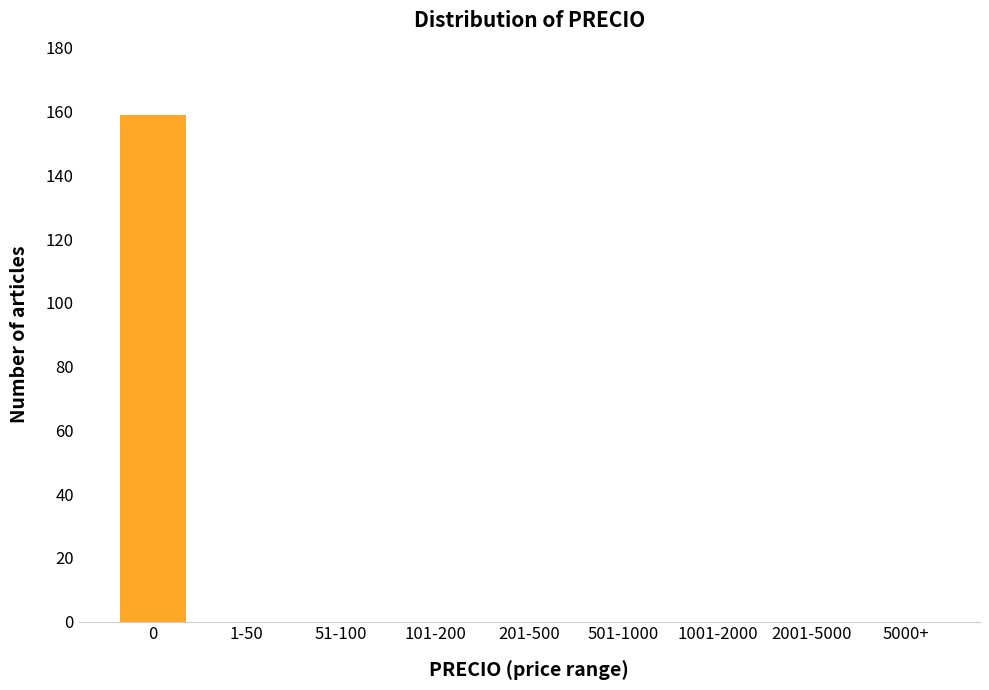

Reading left to right, transcribe all the data shown in this chart.

0=159	1-50=0	51-100=0	101-200=0	201-500=0	501-1000=0	1001-2000=0	2001-5000=0	5000+=0